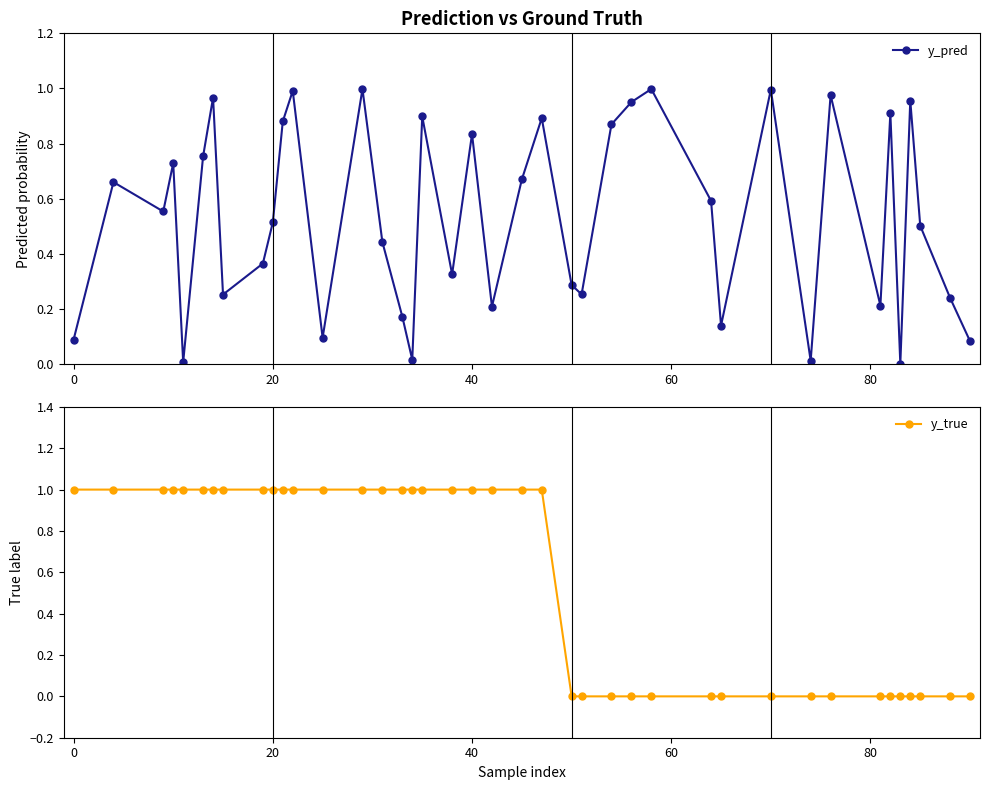

Is it true that y_true equals 1 at 40?

True